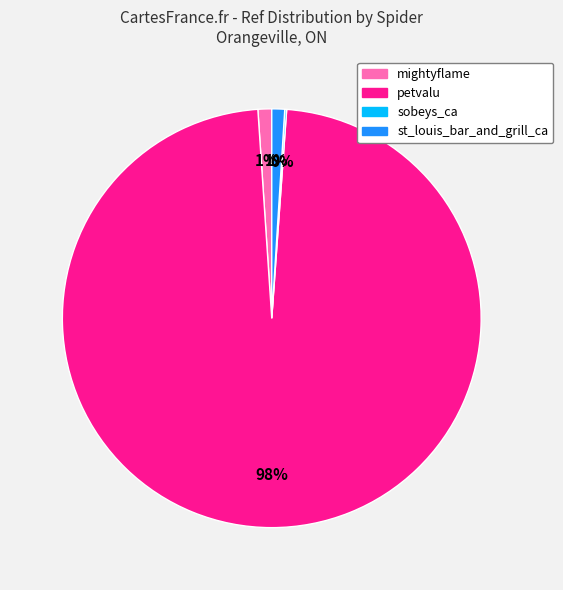

Which slice is the largest?

petvalu